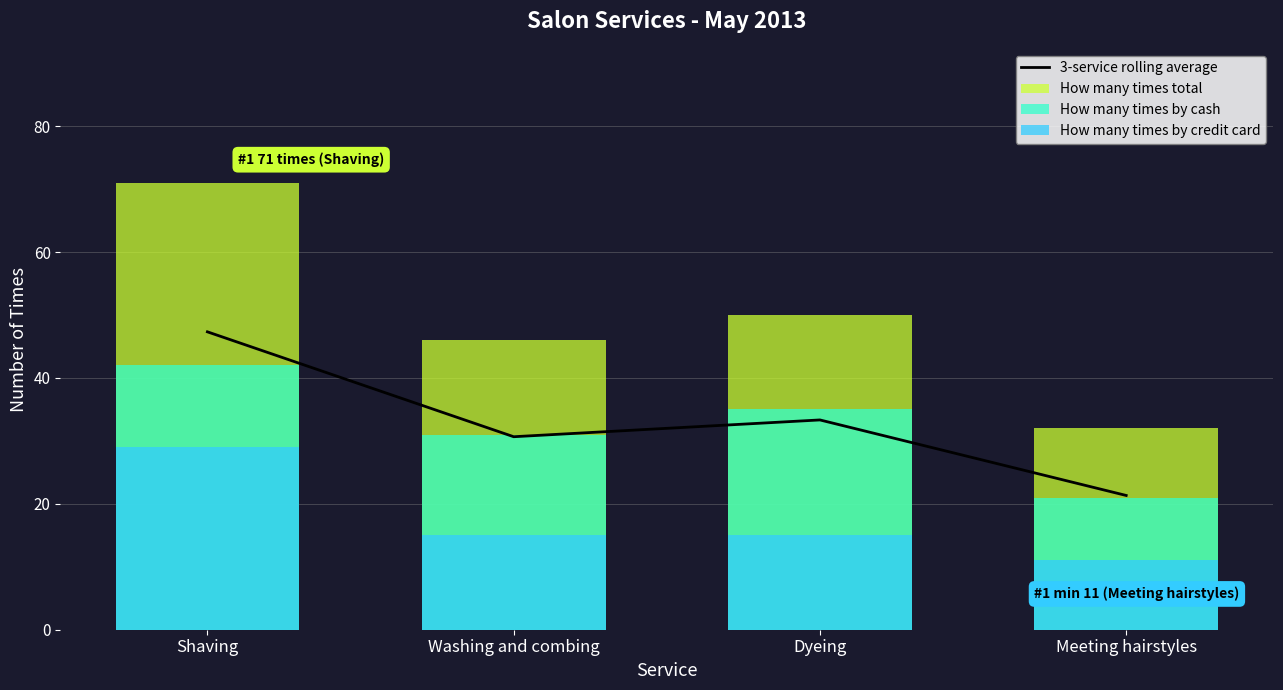

List the series in order of their peak value, lowest first.

How many times by credit card, How many times by cash, 3-service rolling average, How many times total